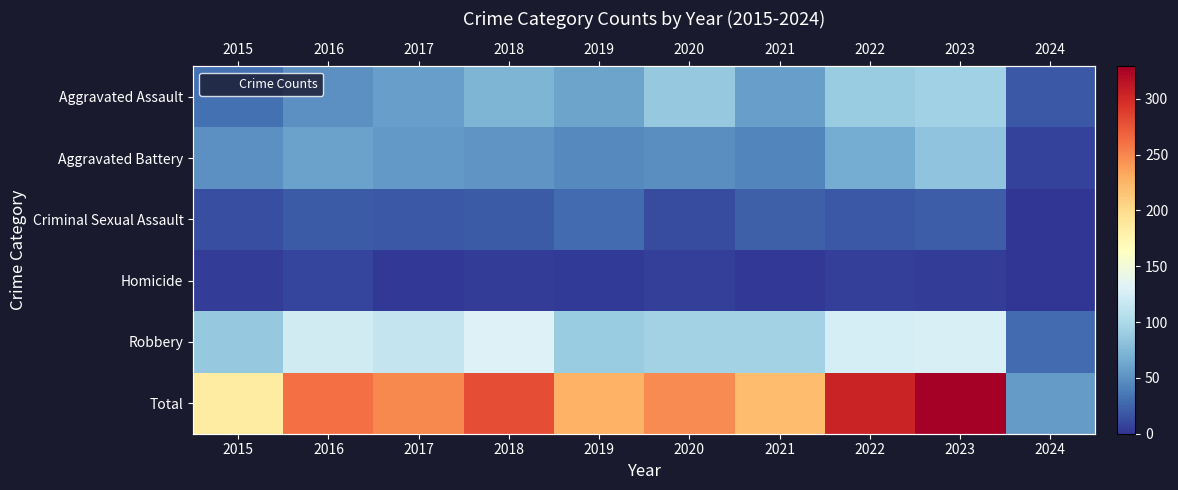

Where is Aggravated Battery nearest to the value 45?

2019